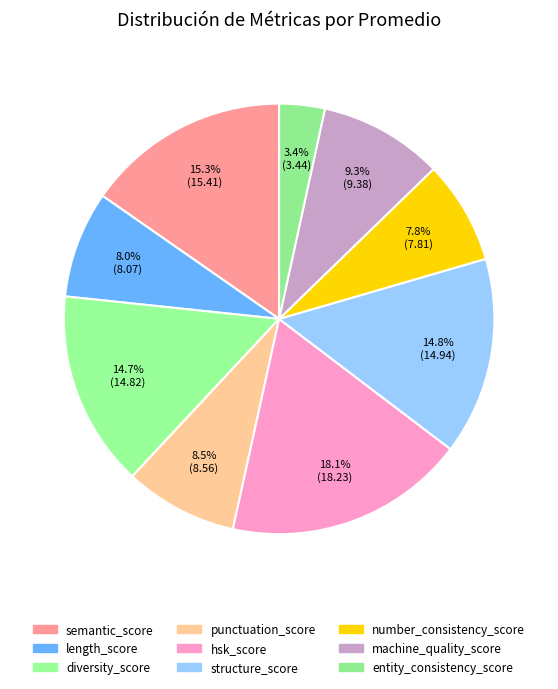

What is the ratio of the value at structure_score to the value at semantic_score?

1.0